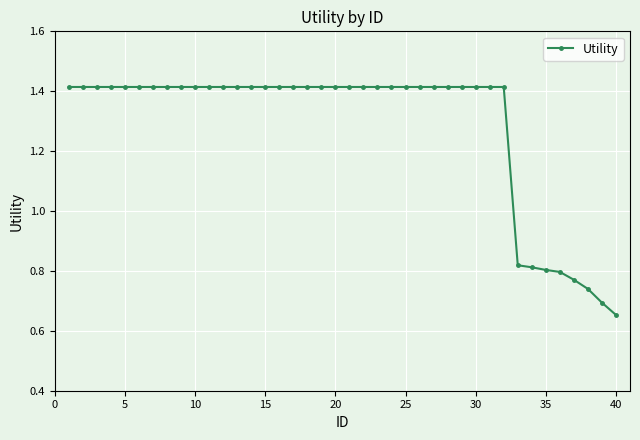

Count the values in the range 1 to 2.

32